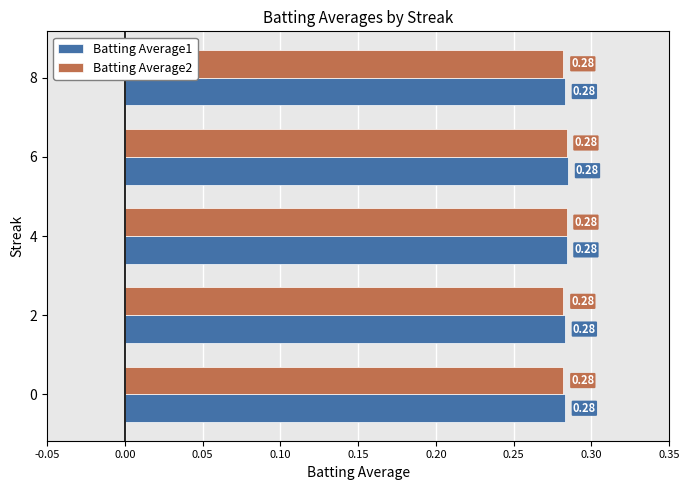

What is the total value across all series at 8?

0.6